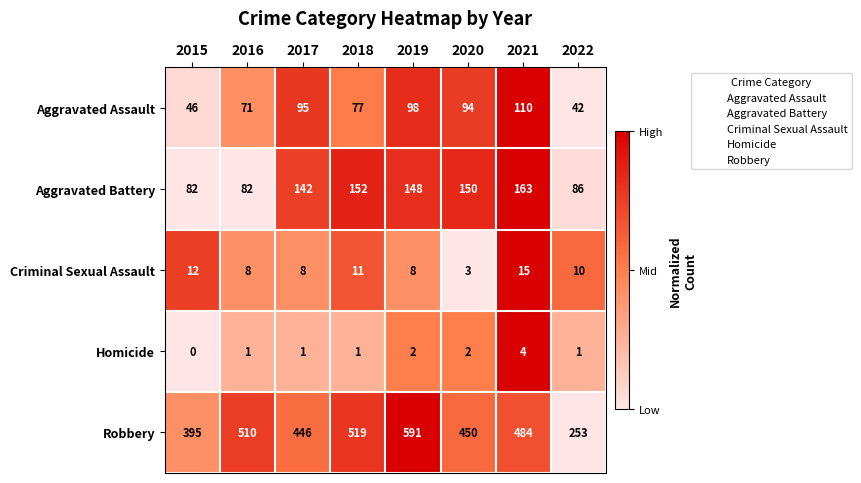

At which category is the sum across all series the highest?

2019